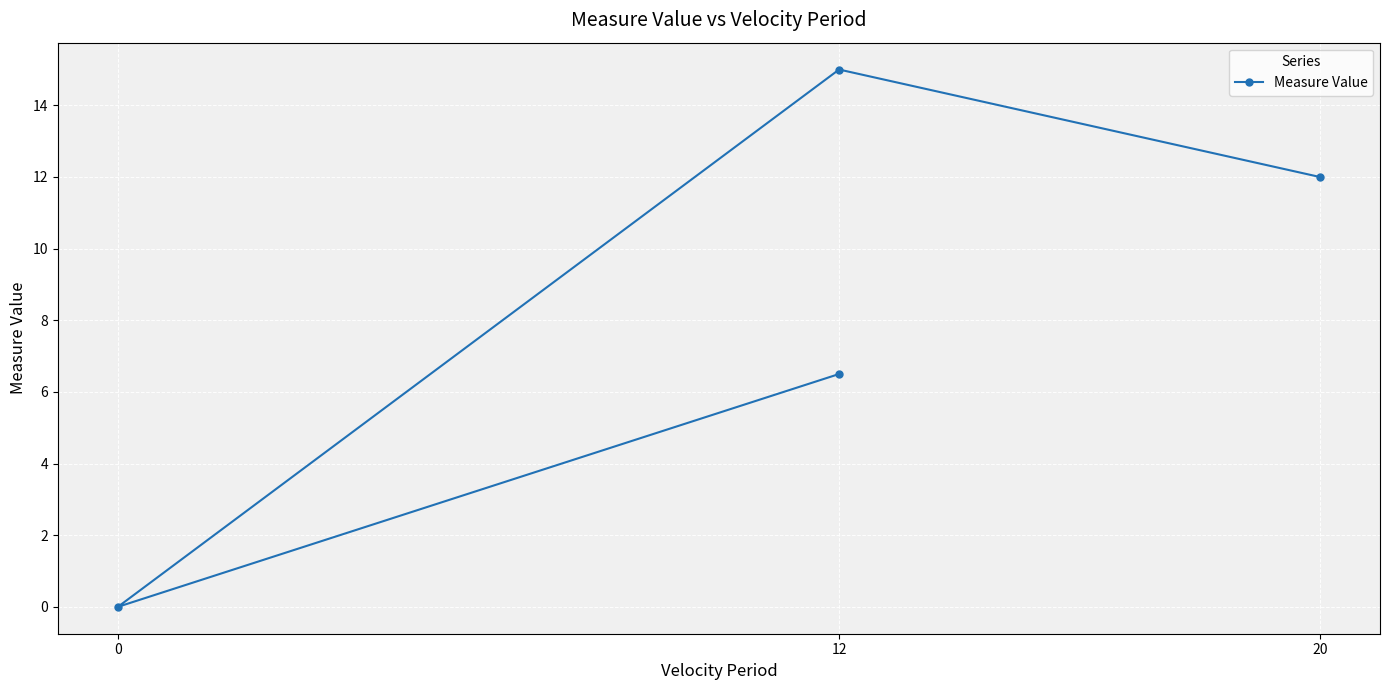

How many interior local peaks (higher than both neighbors) does the data have?

1